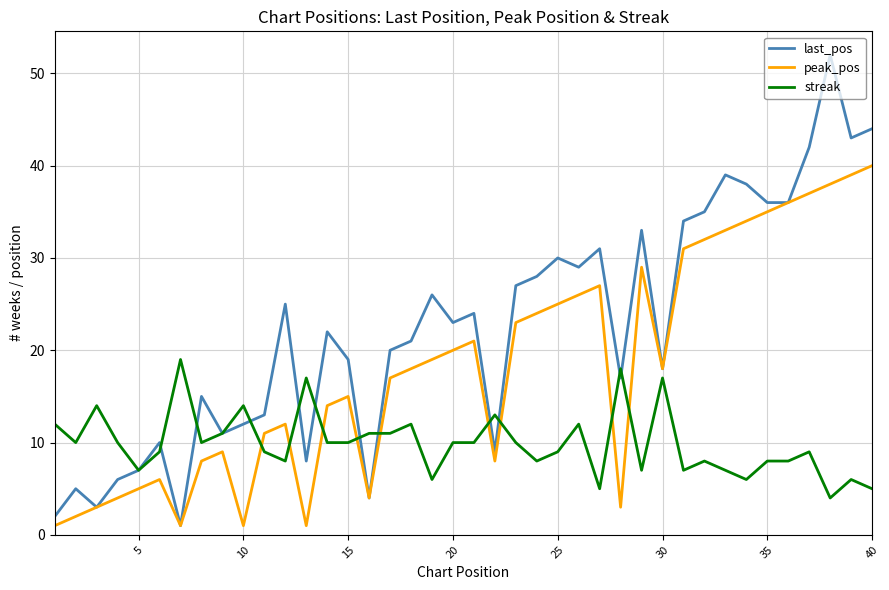

Which series has the widest spread of values?

last_pos